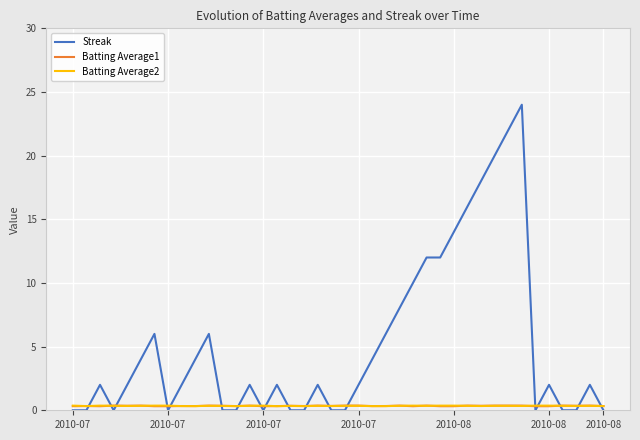

True or false: Streak has more than 0 interior local peaks.

True